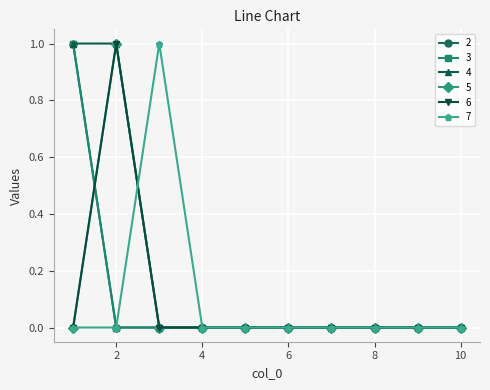

Which category has the highest value in the 6 series?

2